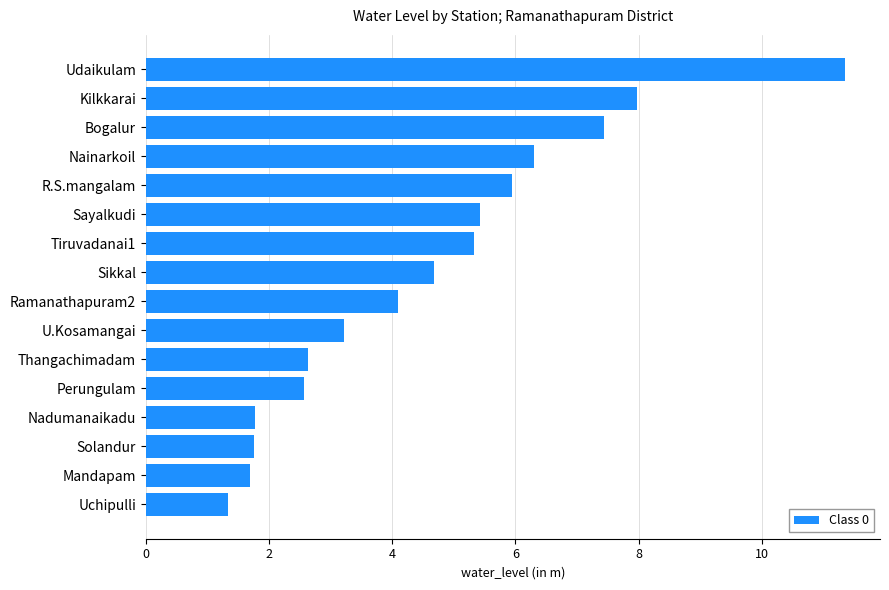

What is the average value?

4.6